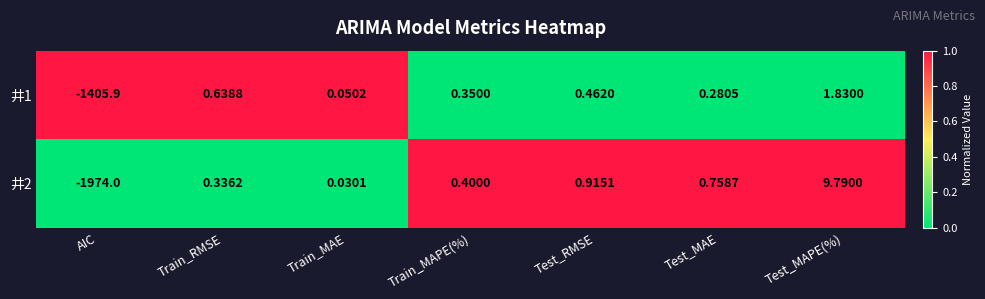

At which label does 井1 first exceed 0?

Train_RMSE